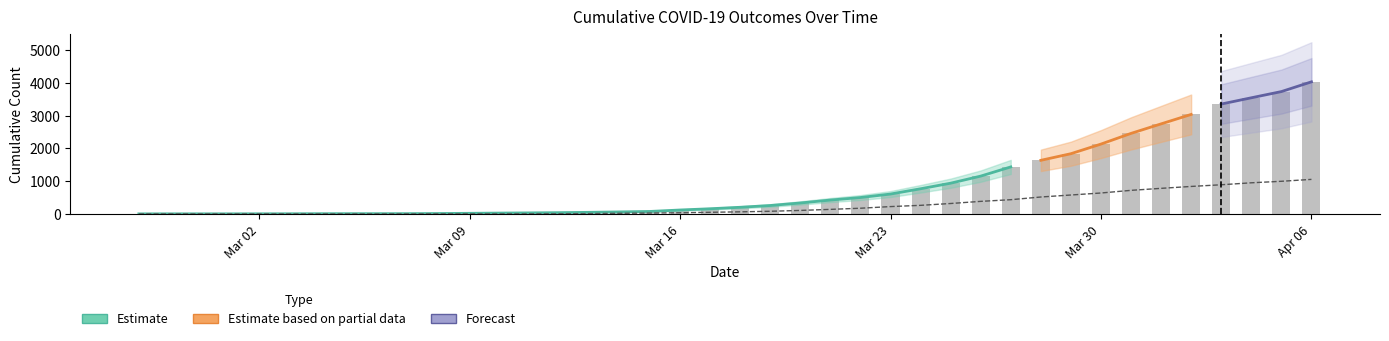

Which has a higher value, 2020-03-27 or 2020-03-16?

2020-03-27